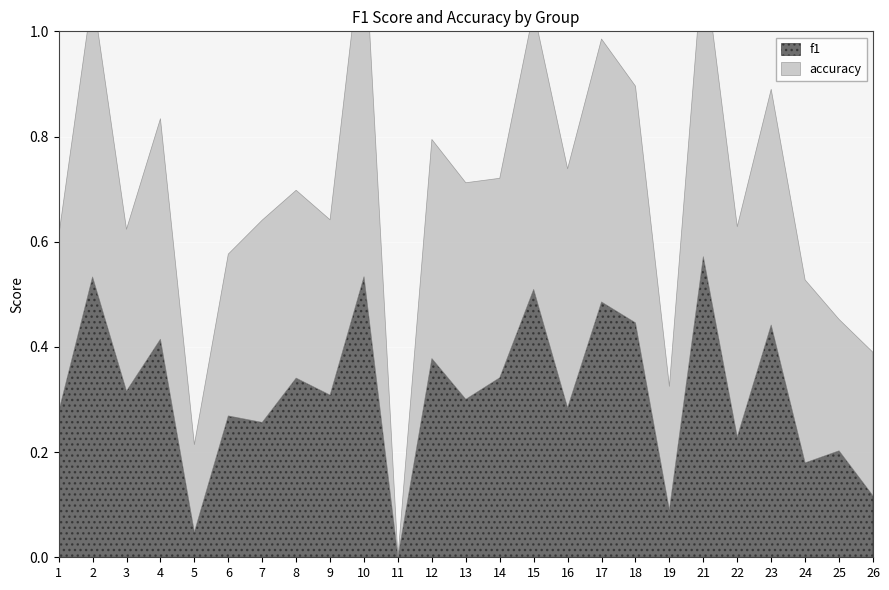

Is it true that f1 equals 0.7 at 18?

False